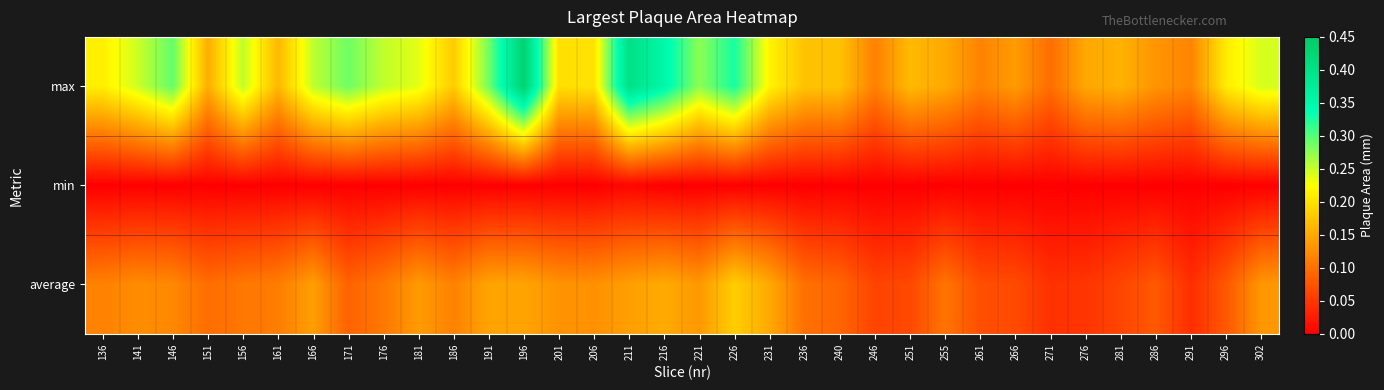

At which category is the sum across all series the highest?

196